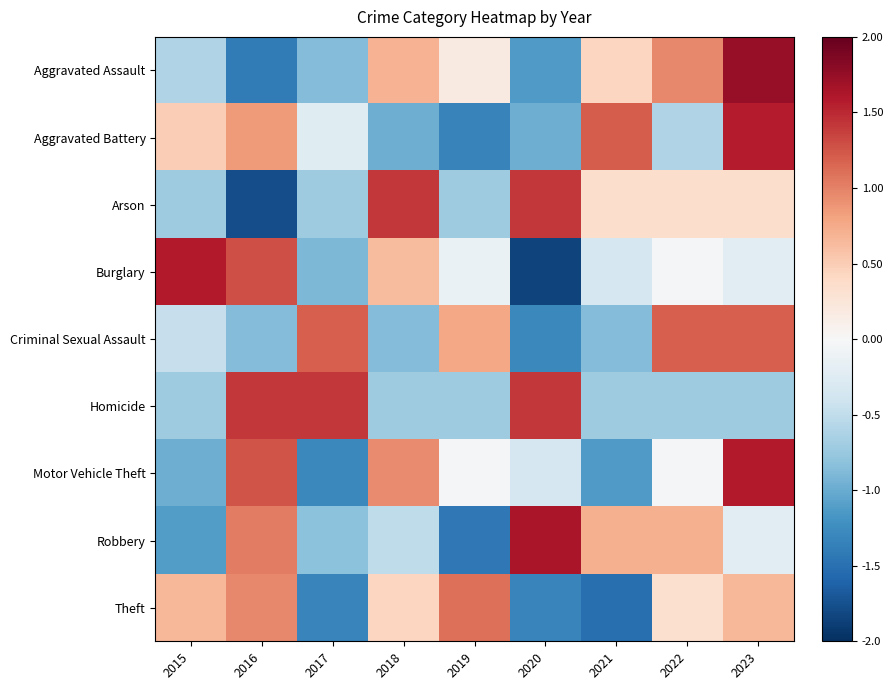

What is the smallest value displayed?

-1.9